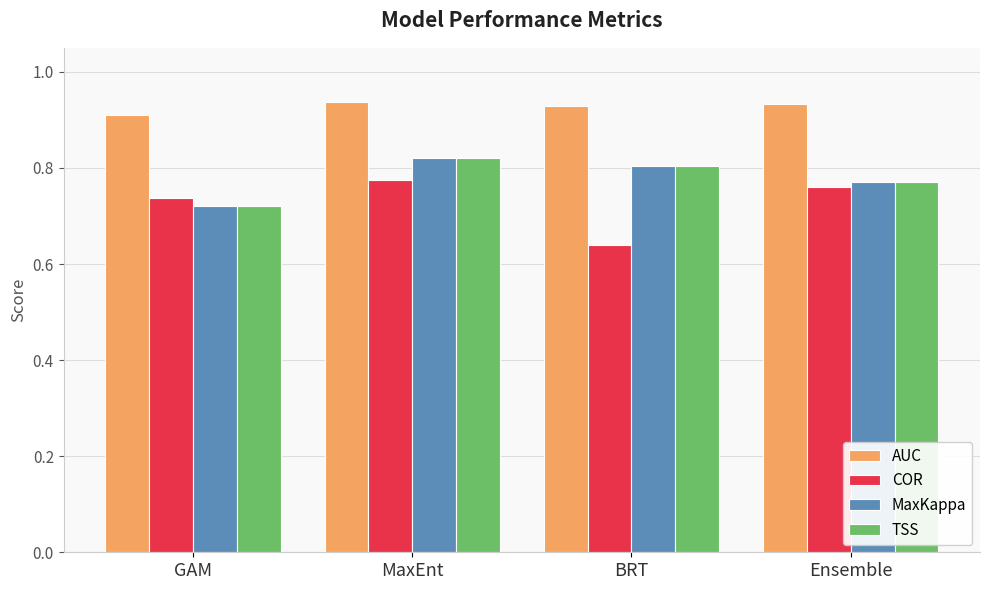

What are all the series names shown in the legend?

AUC, COR, MaxKappa, TSS